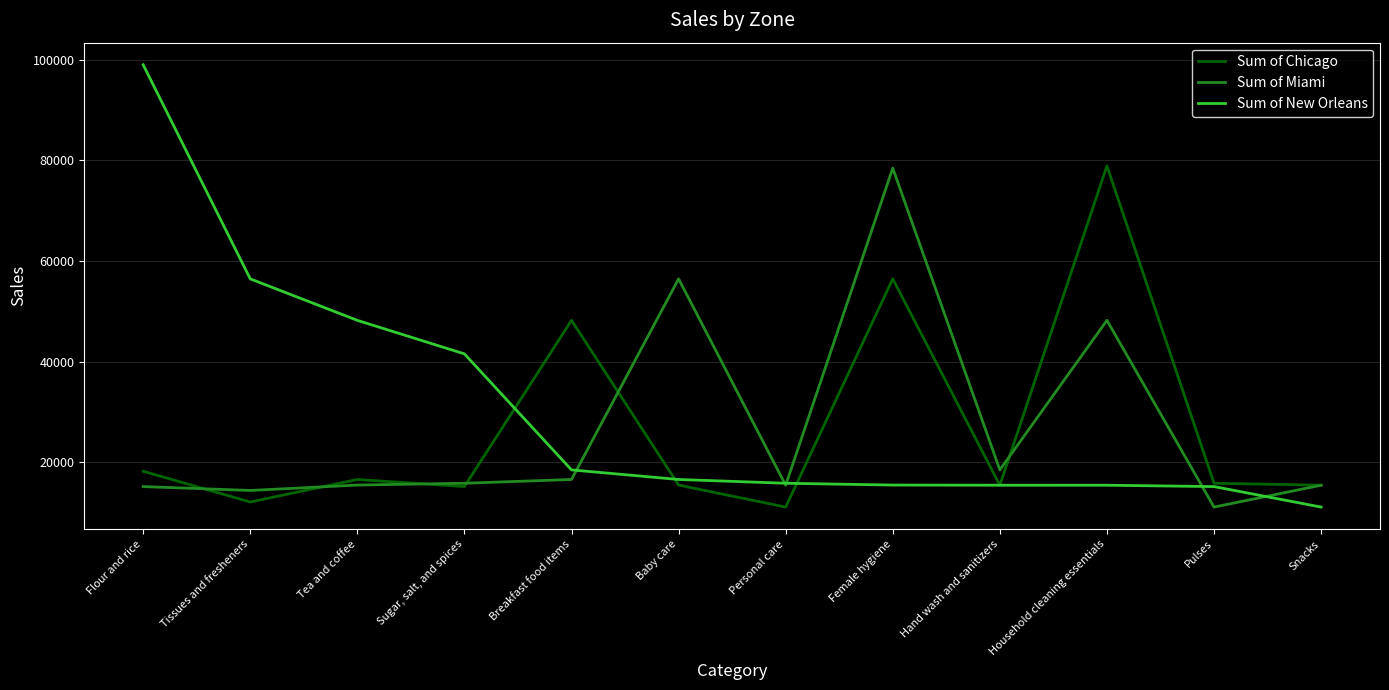

List the labels in order of Sum of Chicago value, smallest first.

Personal care, Tissues and fresheners, Sugar, salt, and spices, Hand wash and sanitizers, Snacks, Baby care, Pulses, Tea and coffee, Flour and rice, Breakfast food items, Female hygiene, Household cleaning essentials